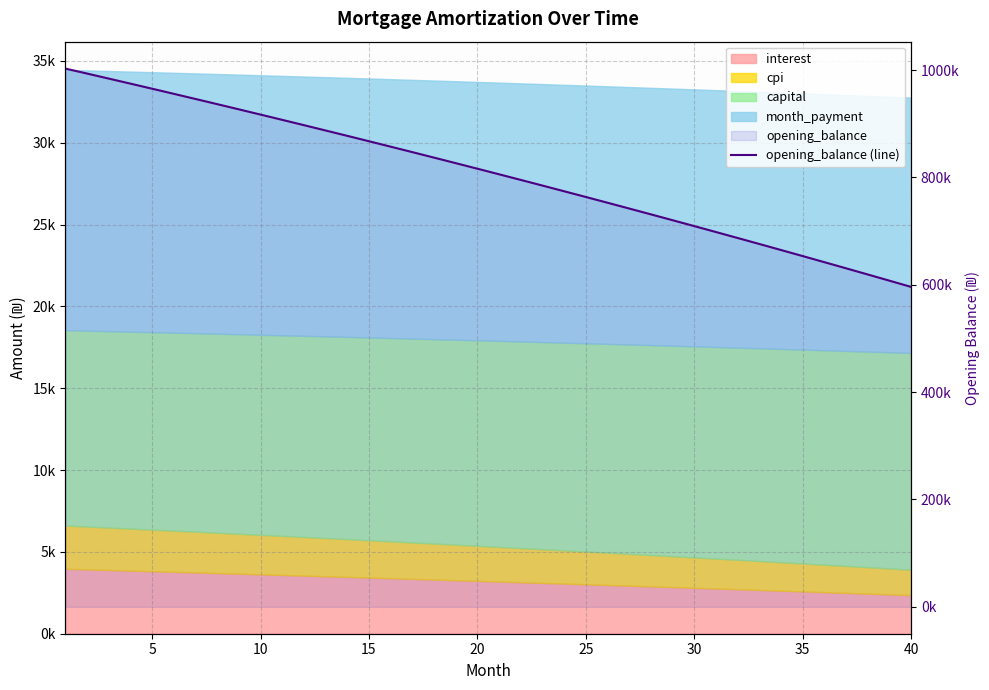

Reading right to left, extract all data points from this chart.

595931.5	607554.2	619111.0	630601.9	642027.4	653387.7	664682.9	675913.5	687079.6	698181.6	709219.6	720194.0	731105.0	741952.8	752737.8	763460.2	774120.2	784718.1	795254.2	805728.7	816141.8	826493.8	836785.0	847015.7	857185.9	867296.1	877346.5	887337.2	897268.7	907141.0	916954.4	926709.3	936405.7	946044.1	955624.5	965147.3	974612.6	984020.8	993372.1	1002666.7